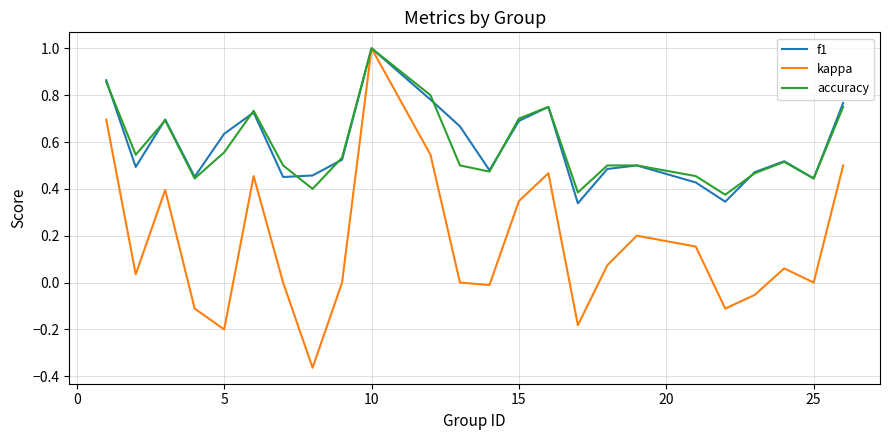

What are all the series names shown in the legend?

f1, kappa, accuracy